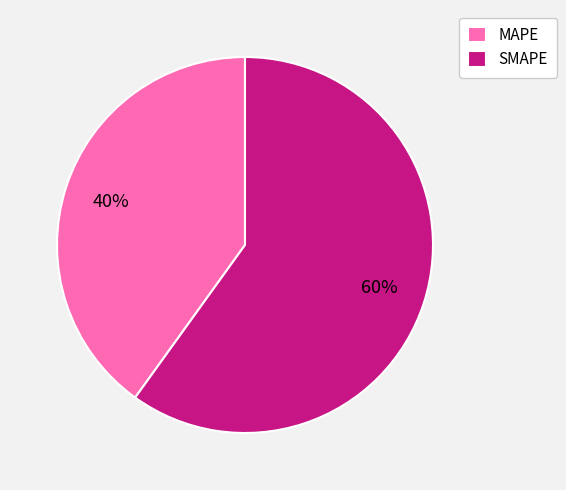

To the nearest percent, what is the average slice percentage?

50%